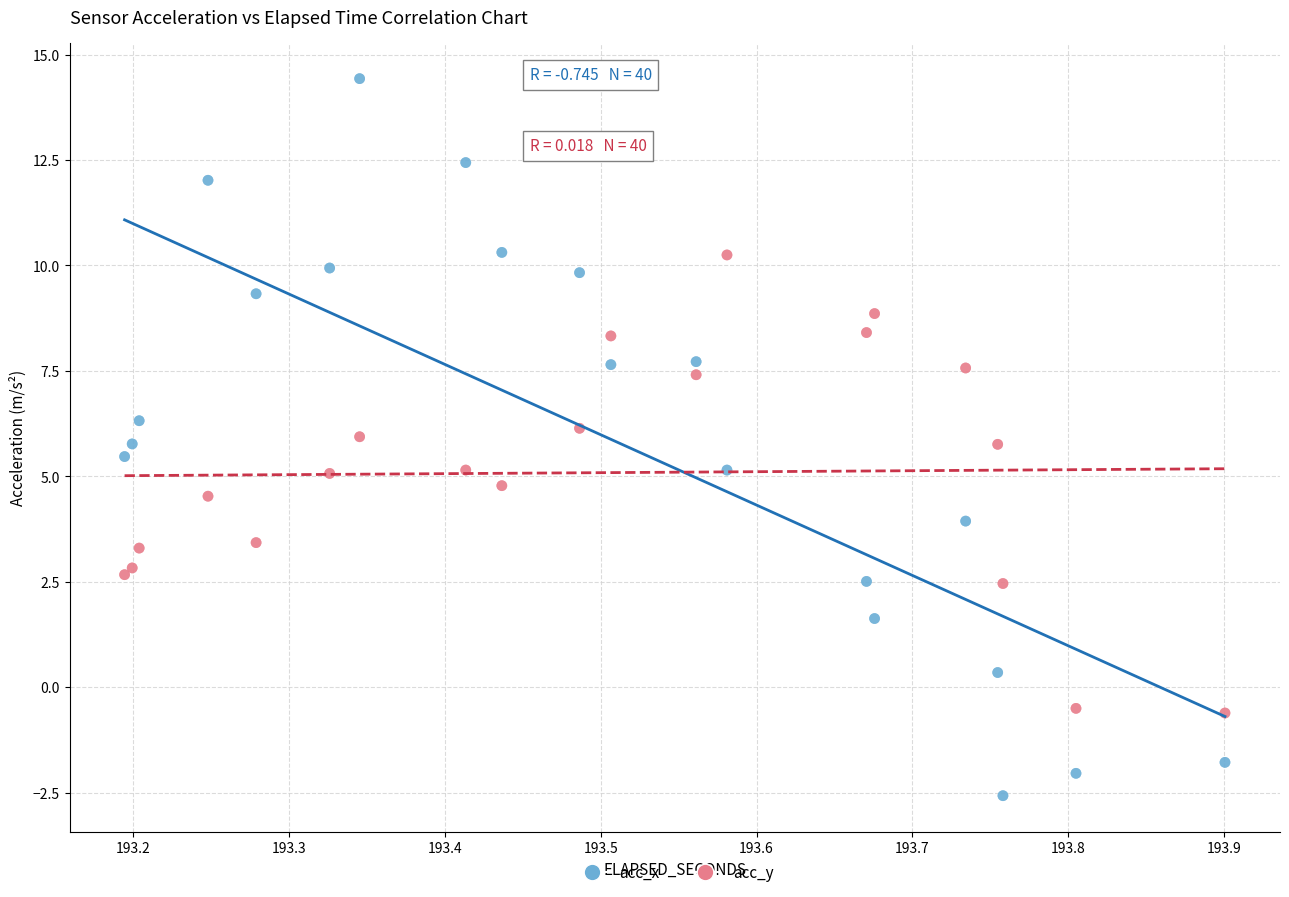

What are all the series names shown in the legend?

acc_x, acc_y